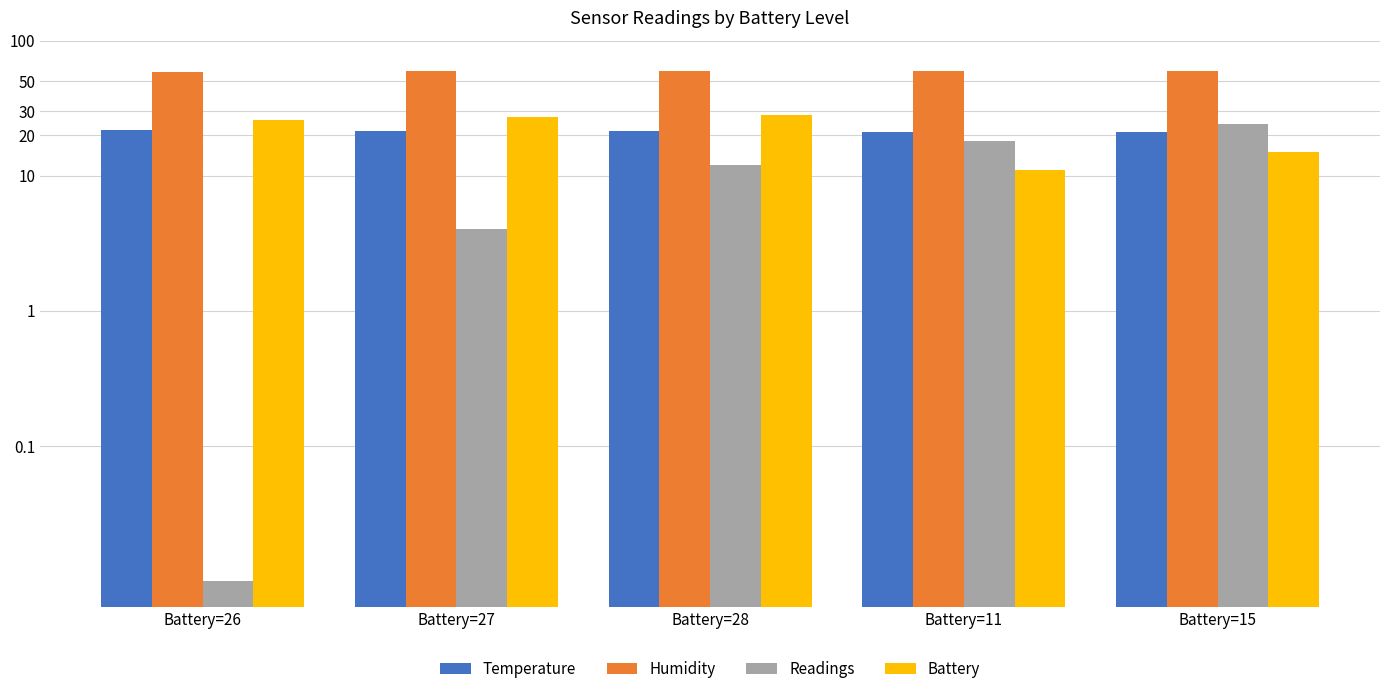

What is the sum of all Temperature values?

106.4